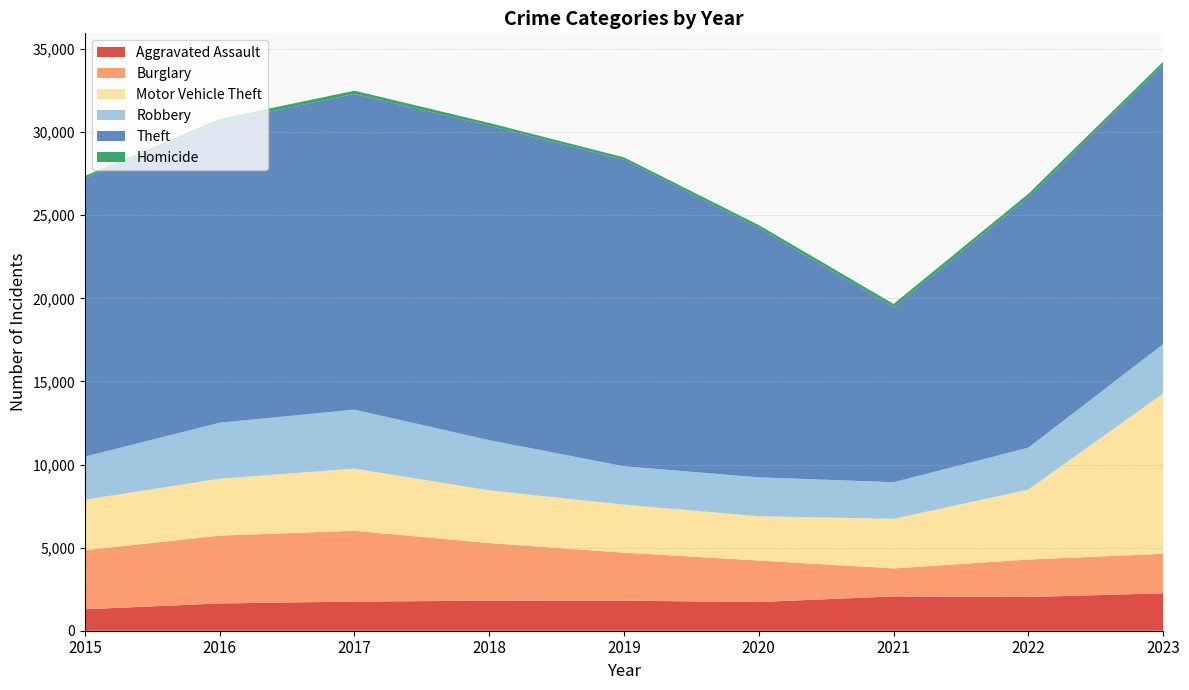

Reading left to right, list all the values displayed in this chart.

Aggravated Assault: 1290	1641	1753	1805	1804	1727	2064	2026	2254
Burglary: 3558	4080	4262	3470	2893	2498	1684	2260	2374
Motor Vehicle Theft: 3036	3426	3740	3172	2891	2663	2988	4207	9644
Robbery: 2590	3370	3549	3019	2308	2342	2200	2523	2971
Theft: 16766	18087	18995	18927	18442	15011	10529	15078	16821
Homicide: 125	191	195	159	143	166	198	194	169